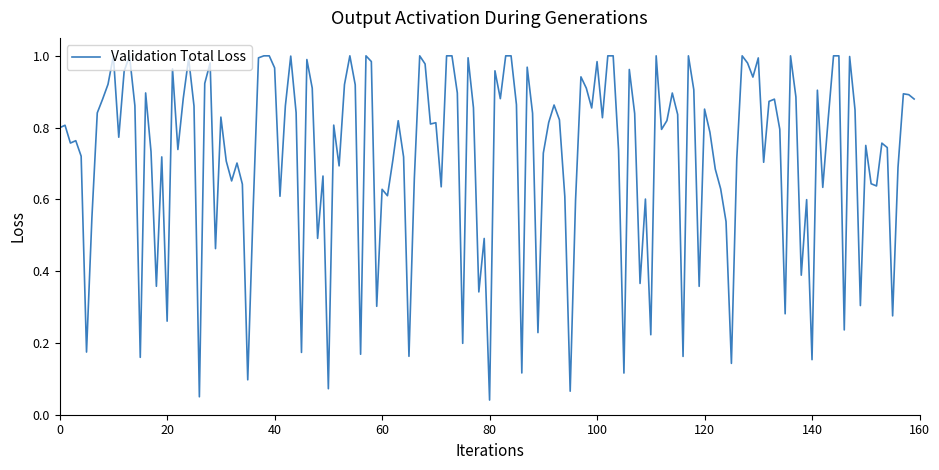

How many lines are shown in the chart?

1